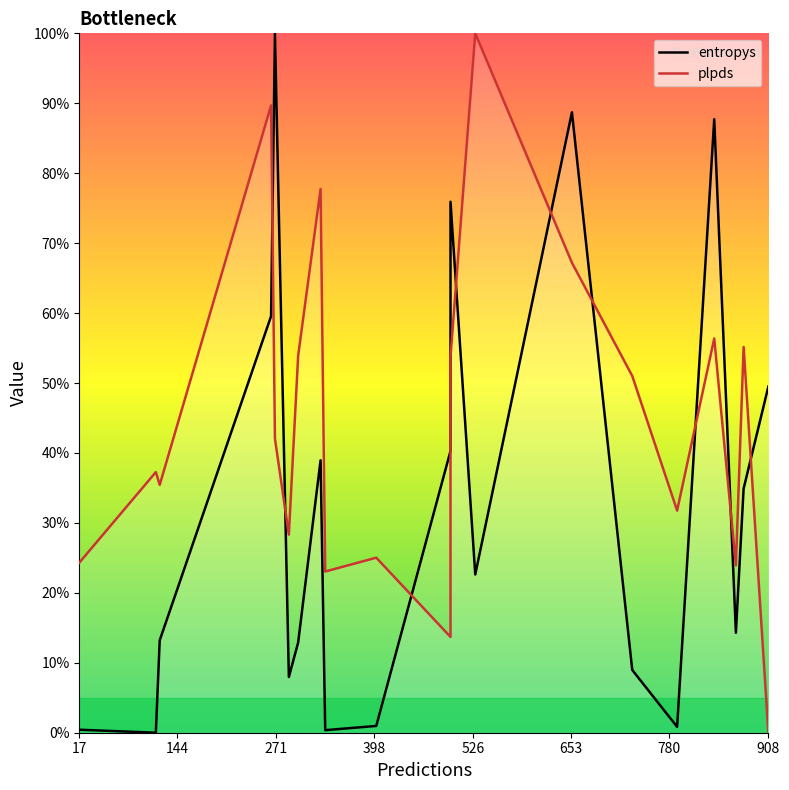

Which series ends up on top after the final intersection of plpds and entropys?

entropys